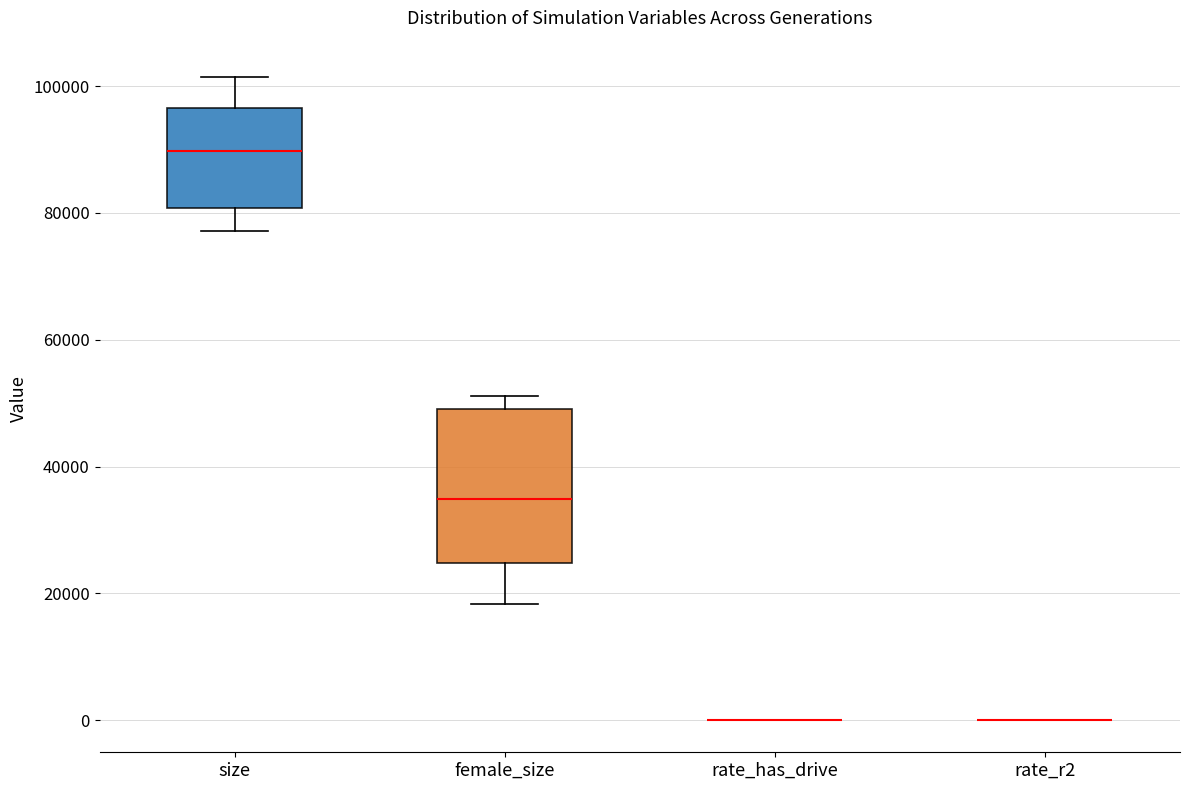

Reading left to right, read every box against the y-axis: the position of its median line, the range the box covers, and the ends of its whiskers. The values are not printed on the chart, so give them approximately, as read against the axis.

size: median 90000, box 80000 to 96000, whiskers 78000 to 102000
female_size: median 34000, box 24000 to 50000, whiskers 18000 to 52000
rate_has_drive: box collapsed to a line at 0, whiskers 0 to 0
rate_r2: box collapsed to a line at 0, whiskers 0 to 0